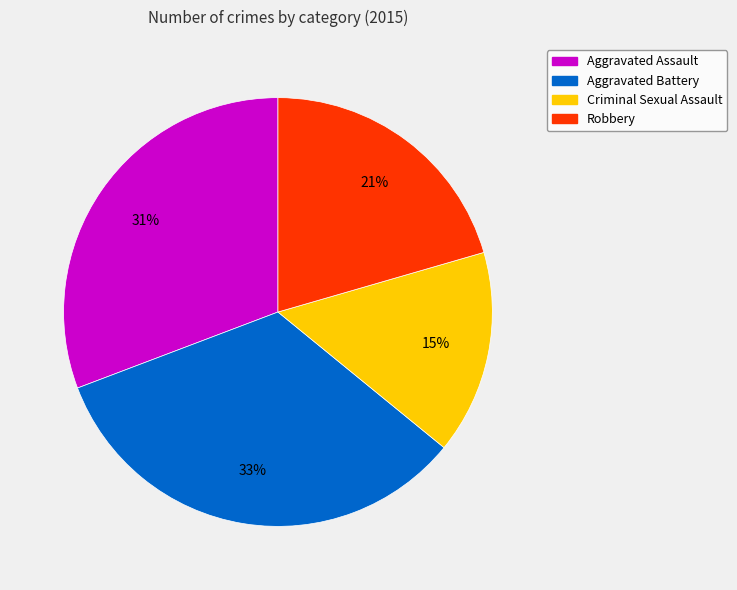

To the nearest percent, what is the difference between the Aggravated Assault and Robbery slice percentages?

10%